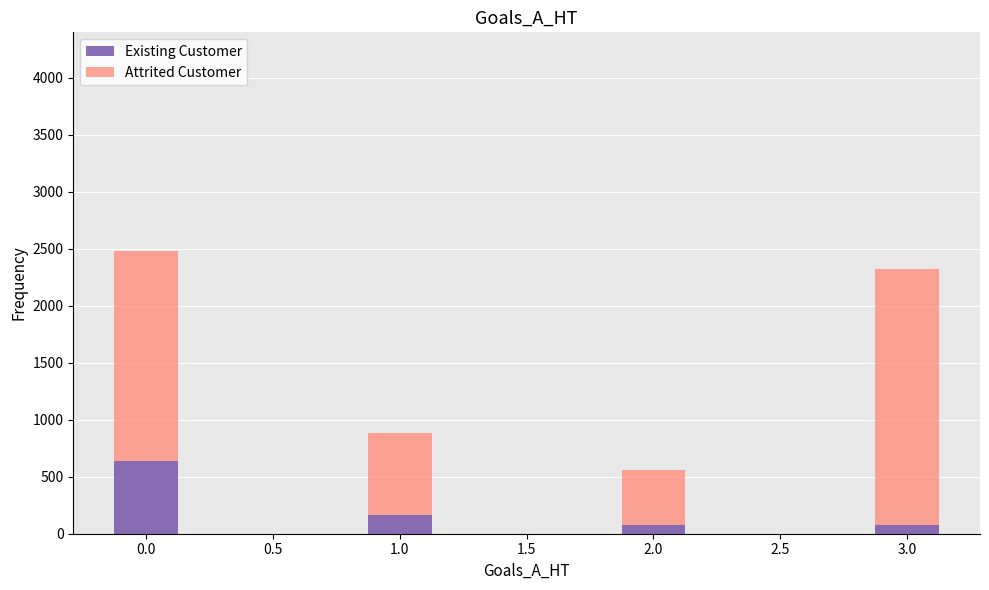

What is the total value across all series at 1.0?

880